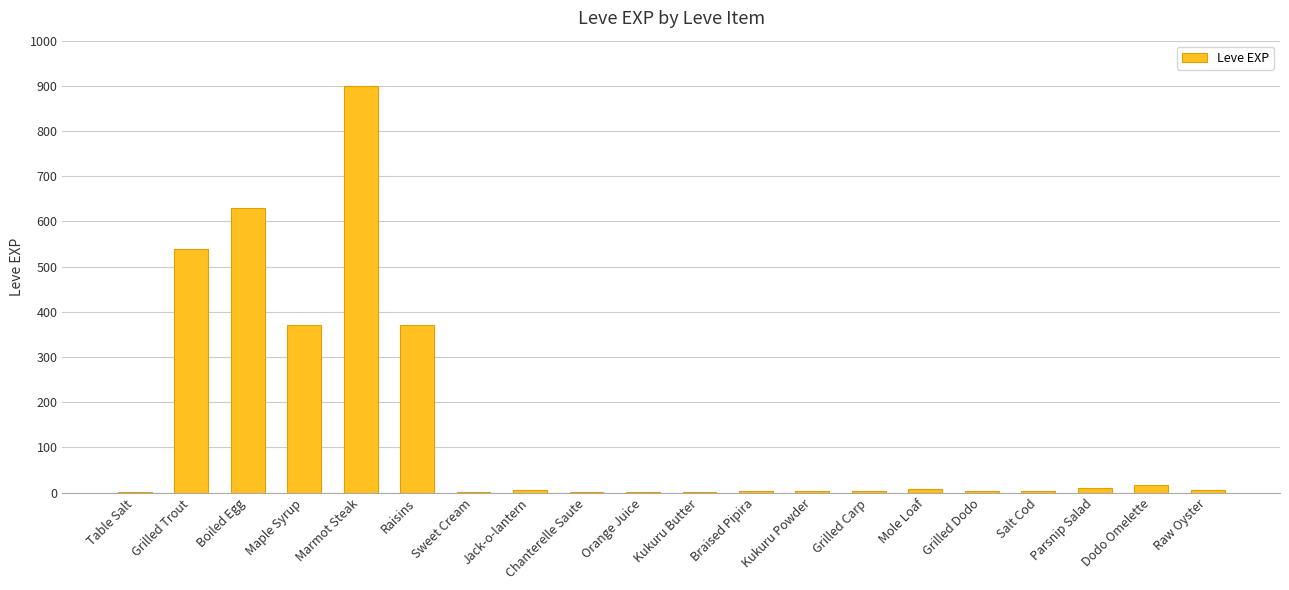

What is the ratio of the value at Jack-o-lantern to the value at Kukuru Powder?

2.0